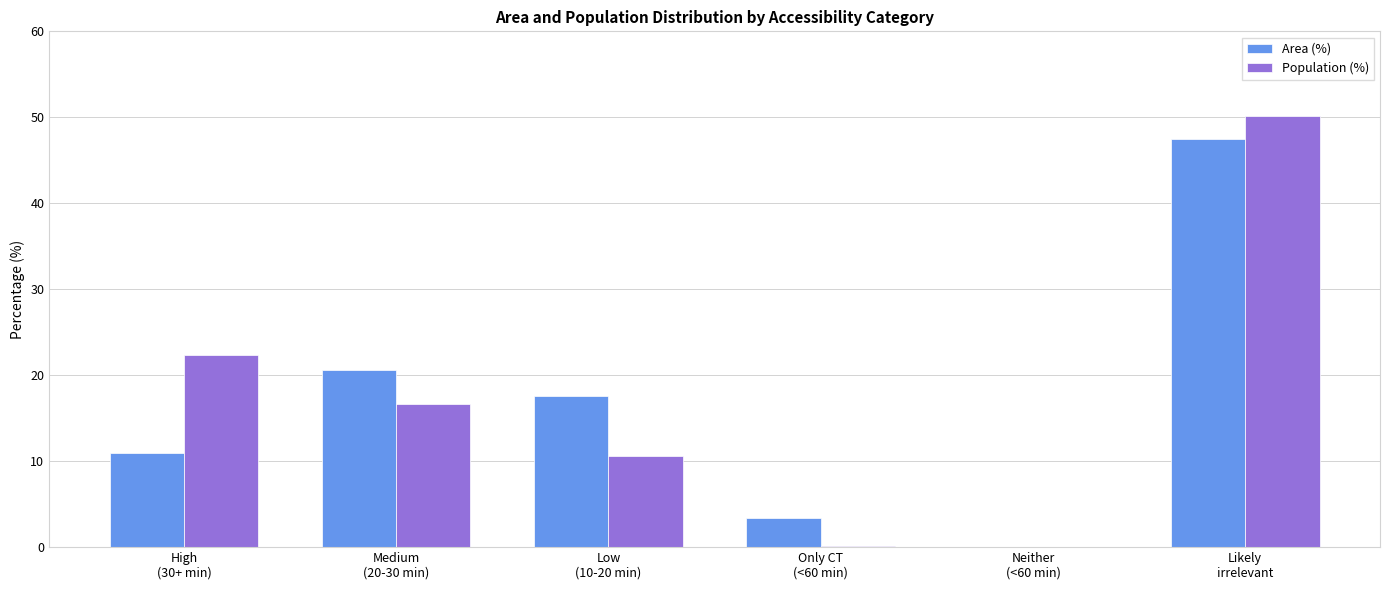

At which label is Population (%) closest to 25?

High
(30+ min)